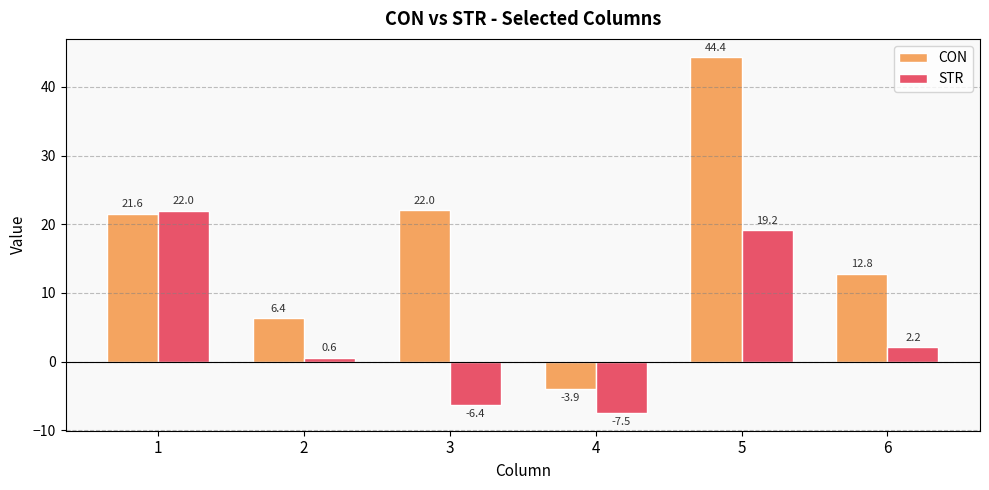

Between 2 and 3, which series saw the biggest shift?

CON